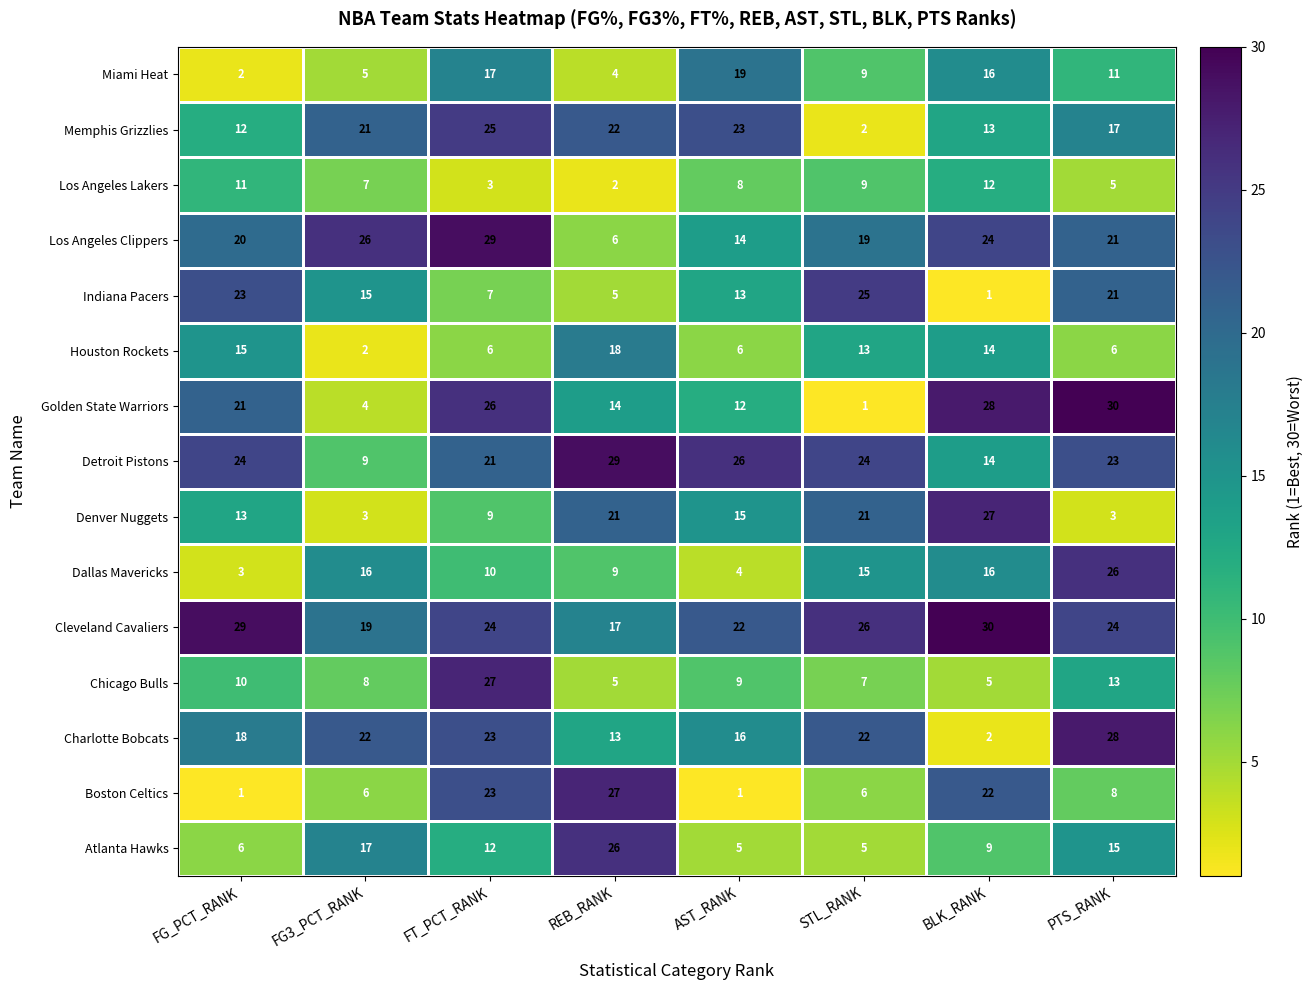

What is the spread (max minus min) of values at FT_PCT_RANK?

26